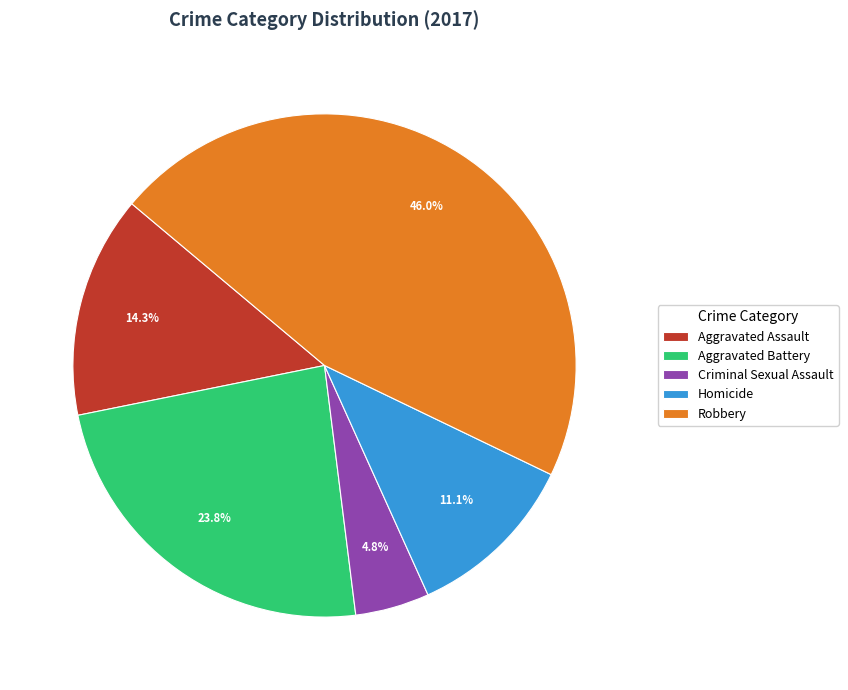

Rank the categories by value from highest to lowest.

Robbery, Aggravated Battery, Aggravated Assault, Homicide, Criminal Sexual Assault